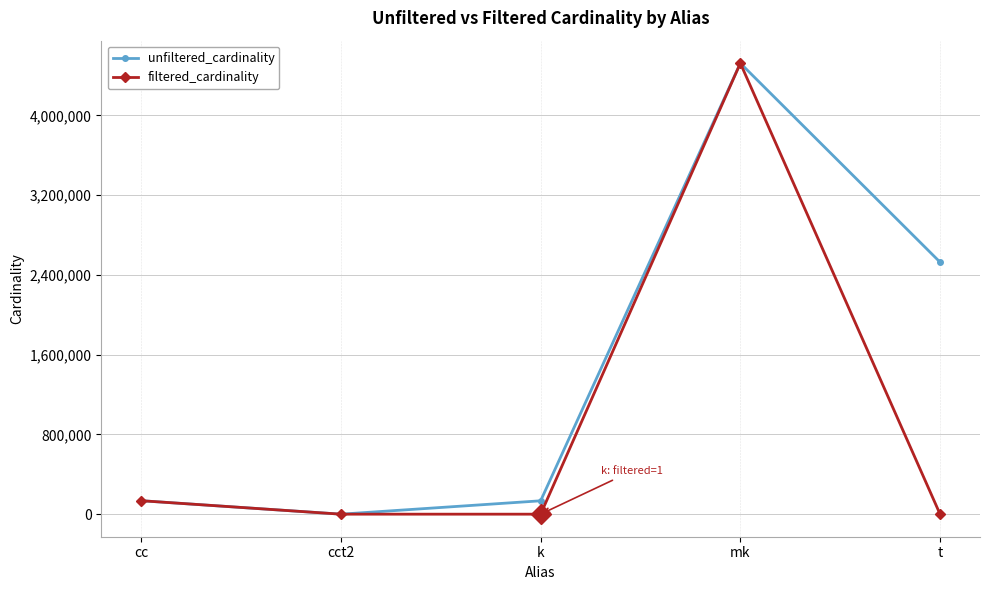

Where is filtered_cardinality nearest to the value 2261965?

cc